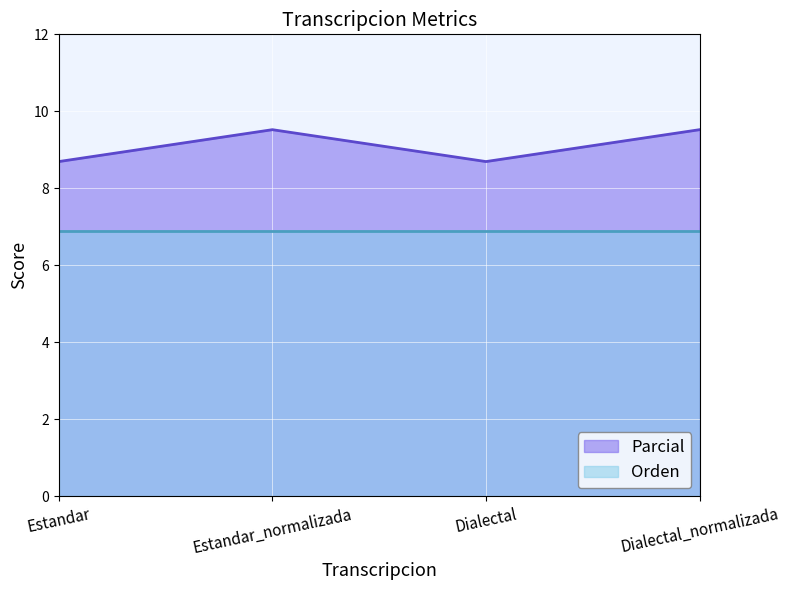

What is the minimum value shown in the chart?

6.9